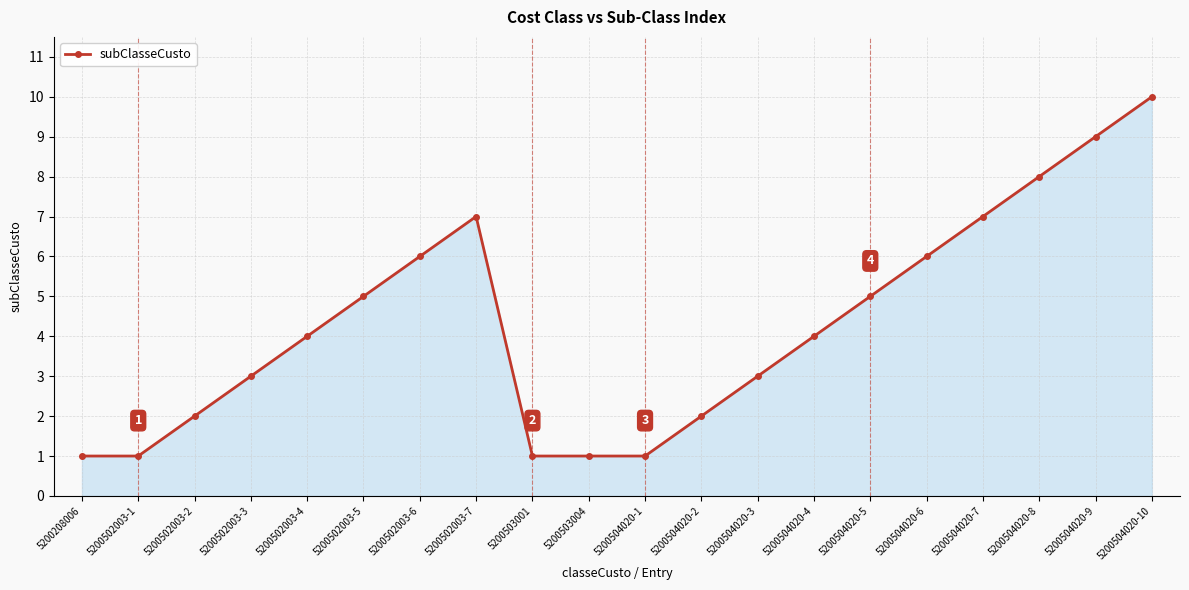

Count the number of categories in the chart.

20